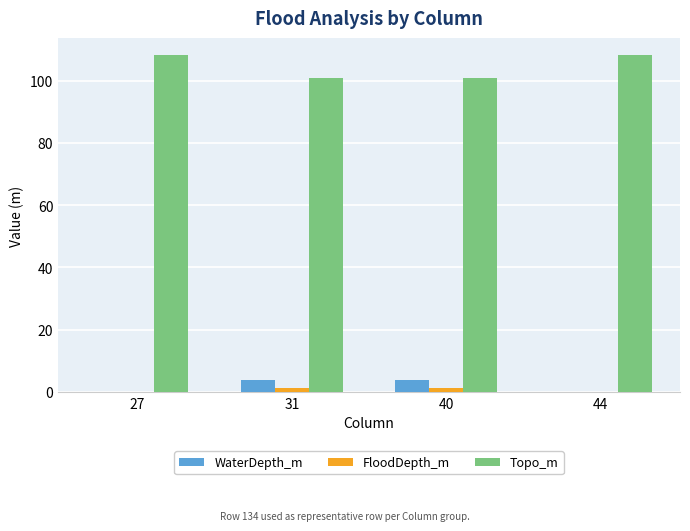

What is the spread (max minus min) of values at 44?

108.3